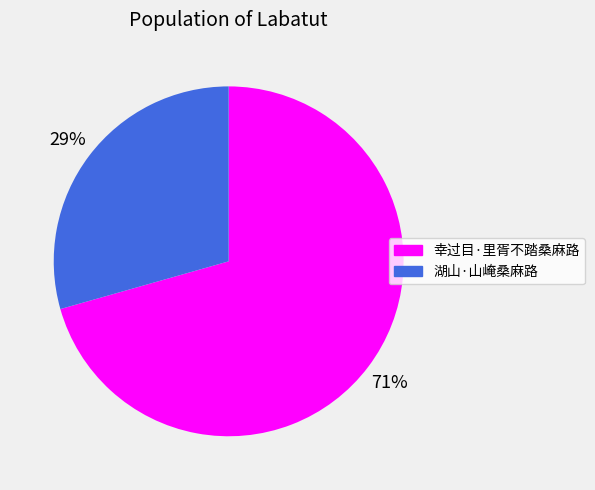

Approximately how many times larger is the value at 幸过目·里胥不踏桑麻路 compared to 湖山·山崦桑麻路?

2.4